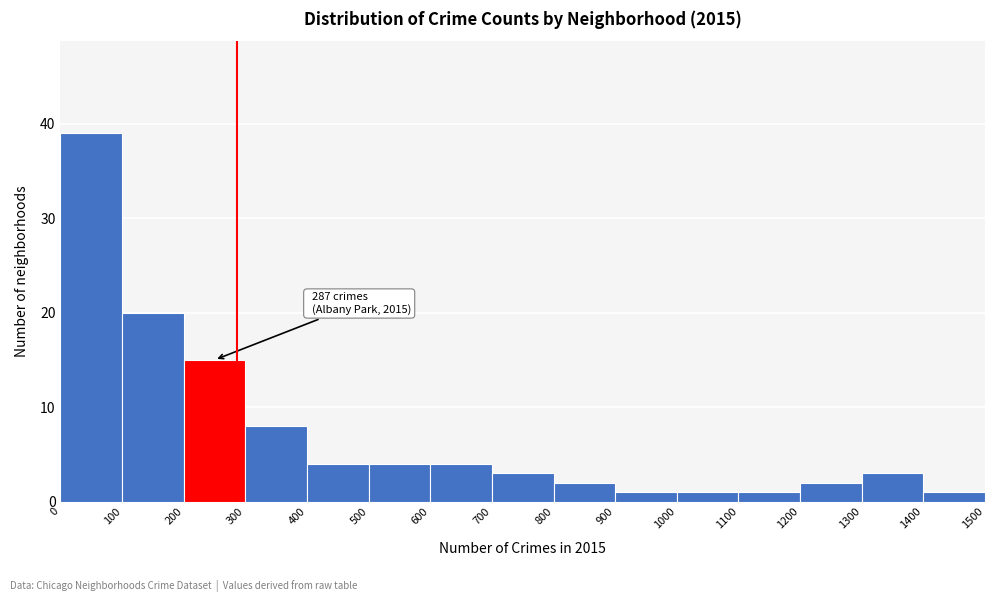

Which range on the x-axis has the tallest bar?

0 to 100